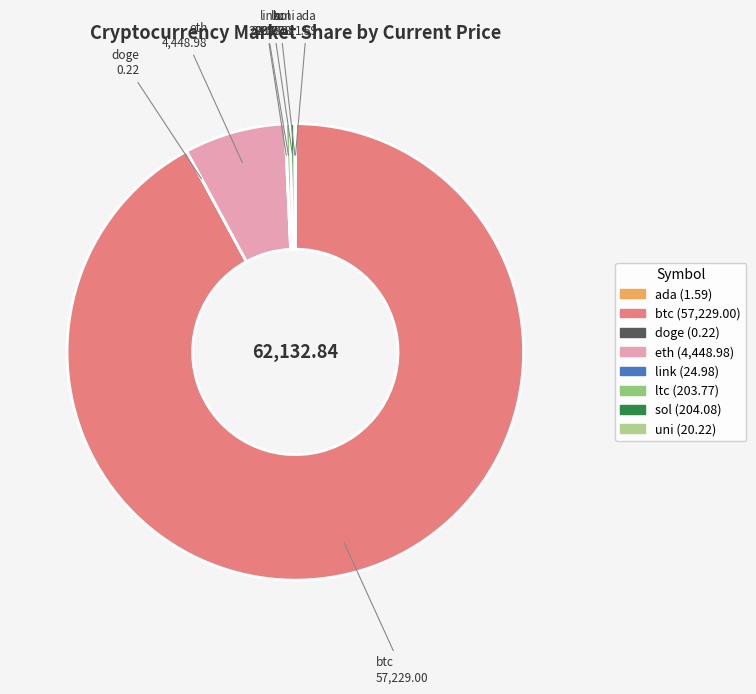

What is the largest slice in the pie chart?

btc